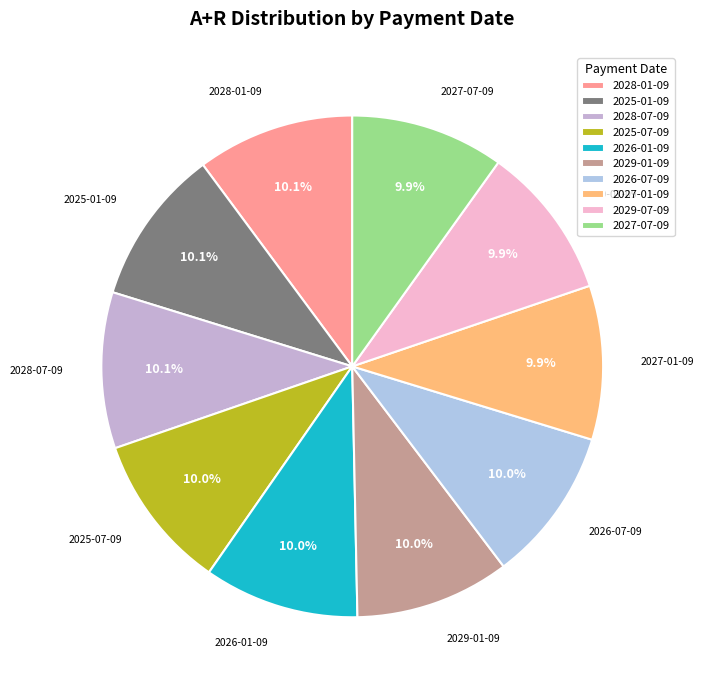

How much of the chart is everything except 2026-07-09?

90.0%